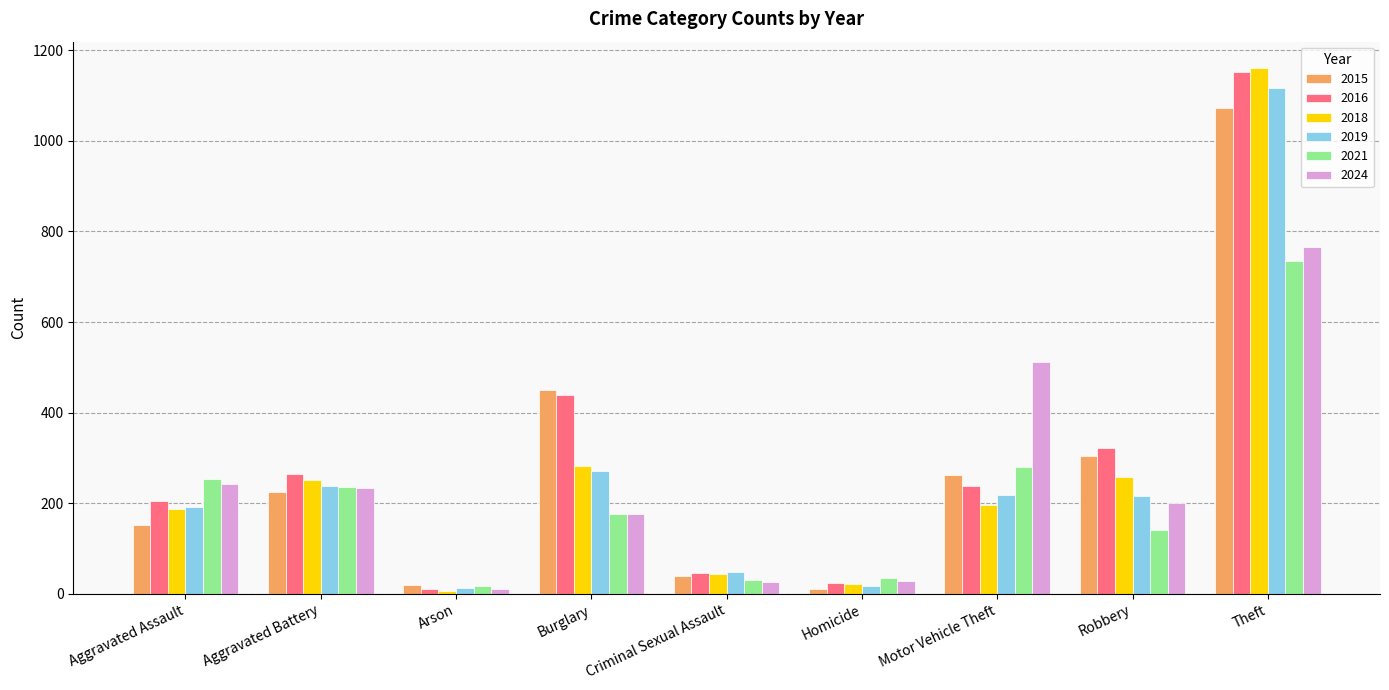

What is the greatest value displayed?

1161